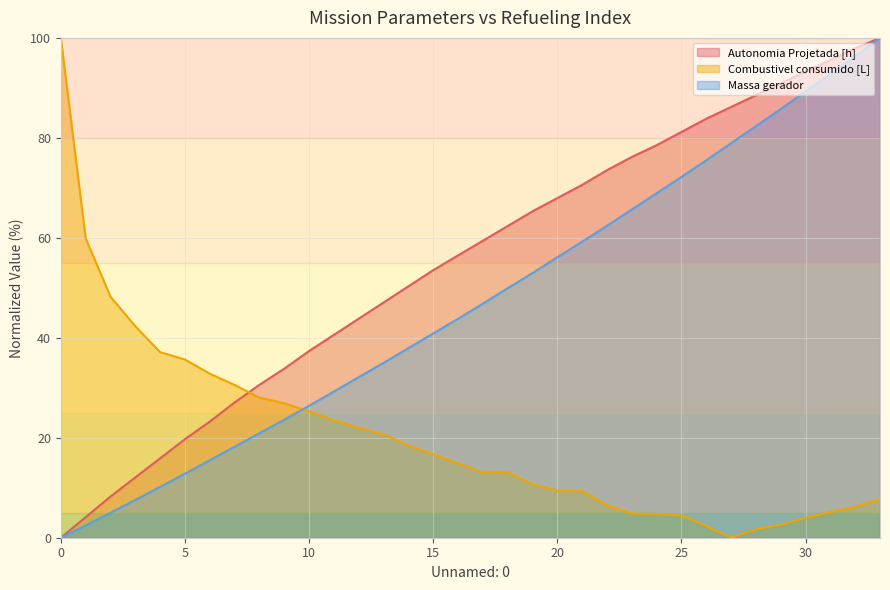

Rank the series by their average value, from highest to lowest.

Autonomia Projetada [h], Massa gerador, Combustivel consumido [L]